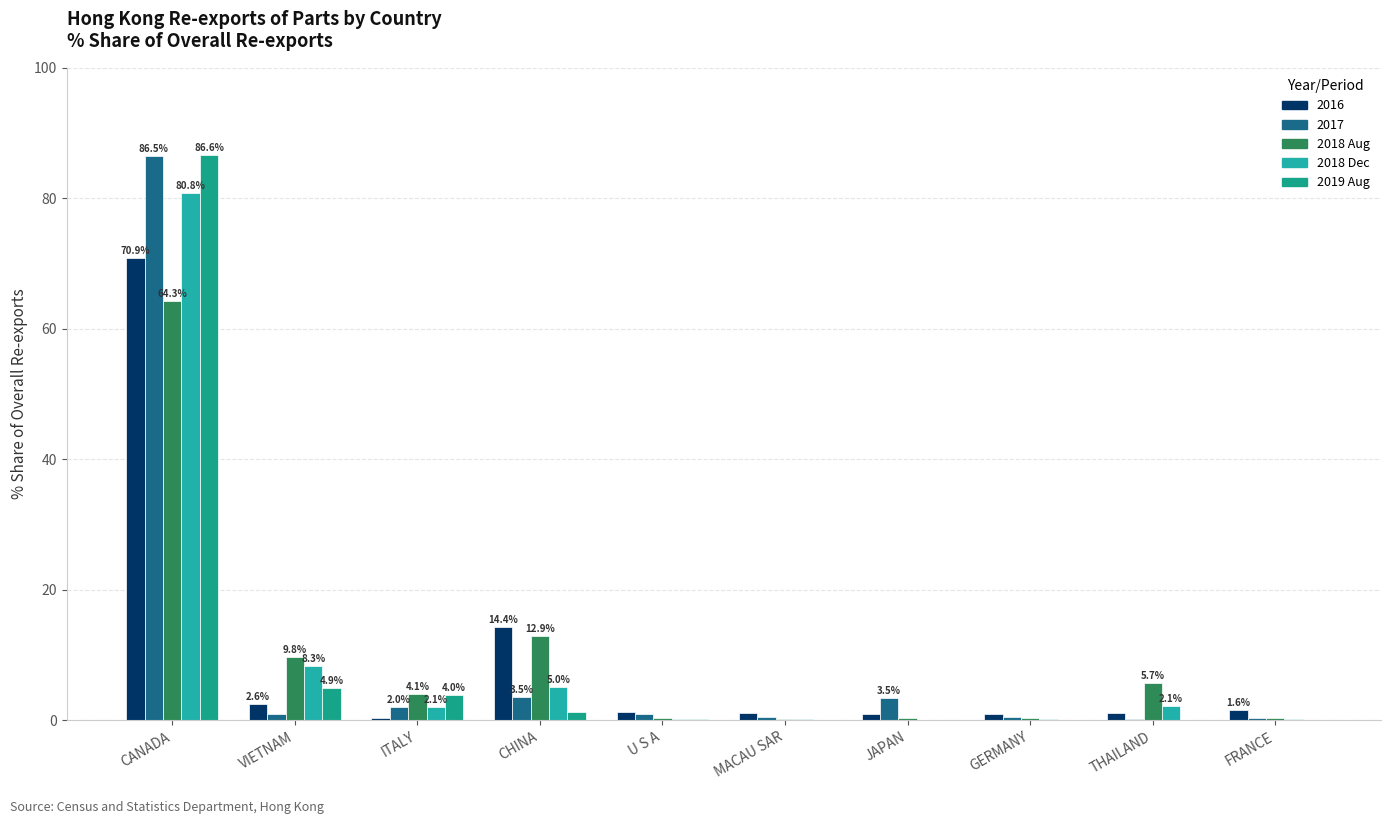

The 201812_% Share of overall RX series shows 8.3 at VIETNAM. True or false?

True